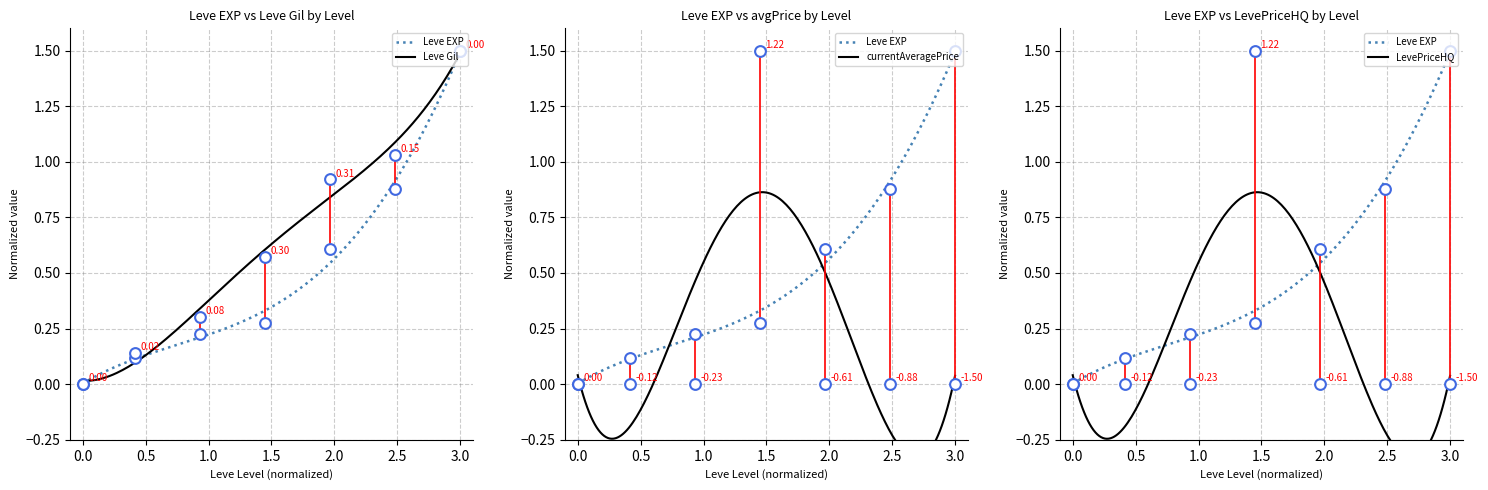

Is the value of currentAveragePrice at 25 greater than the value of LevePriceHQ at 15?

No